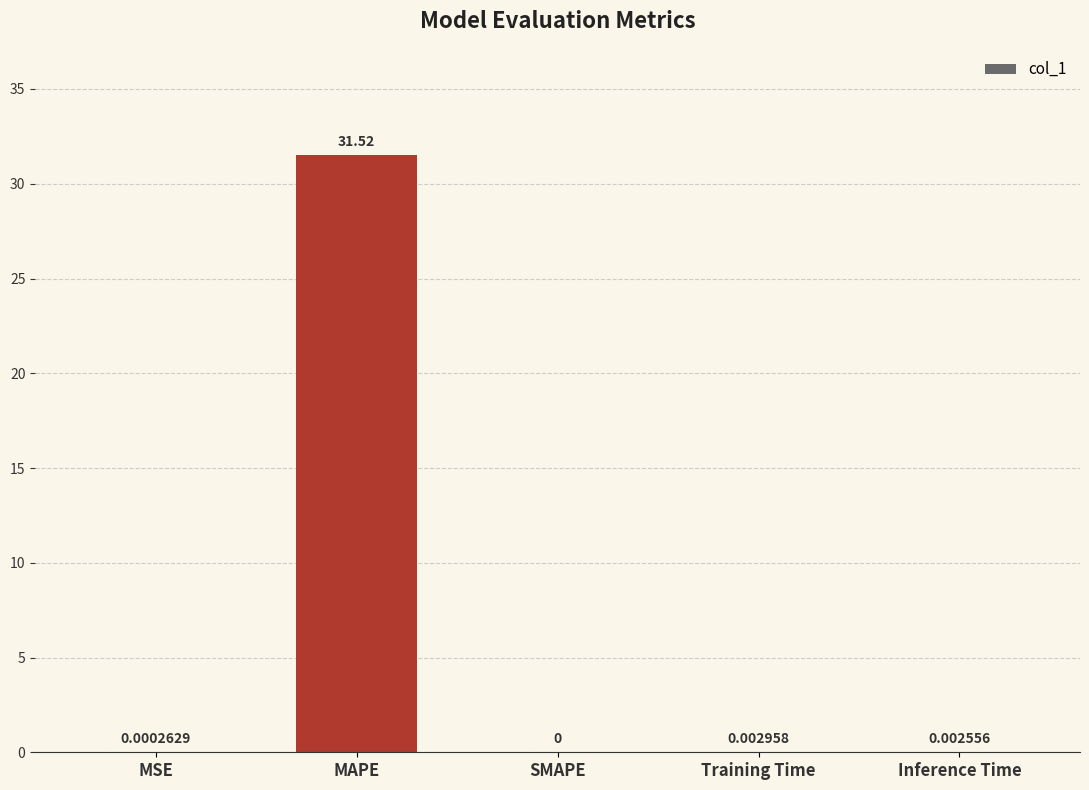

At which category does the chart reach its peak across all series?

MAPE